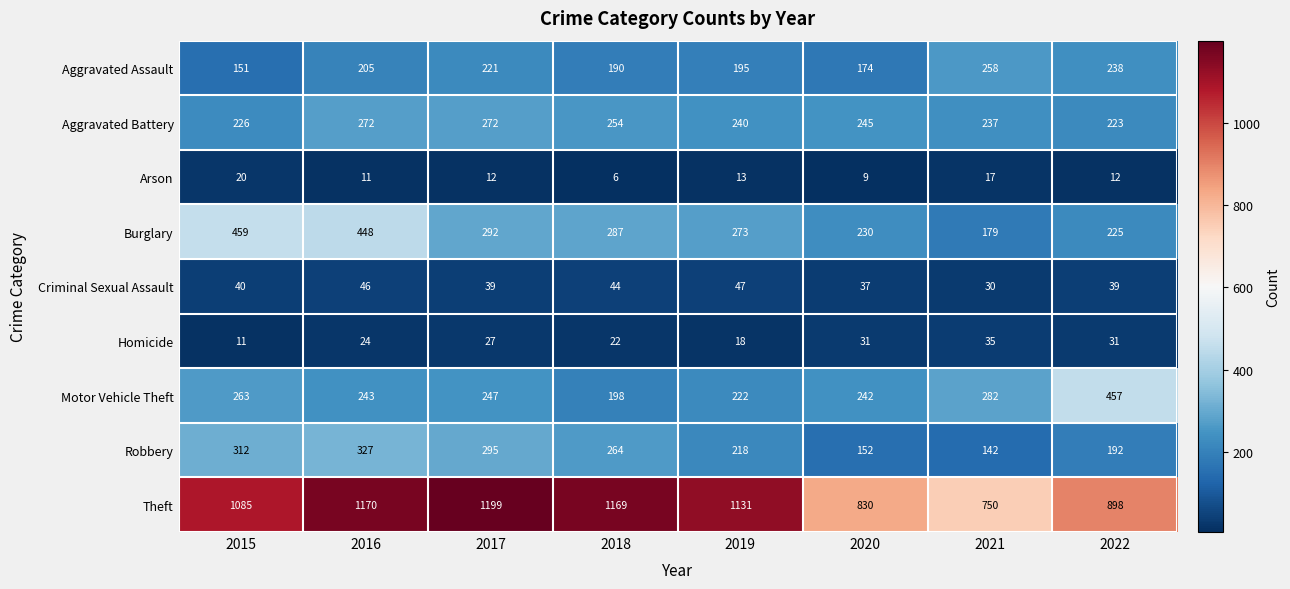

The value of Criminal Sexual Assault at 2019 is 83. True or false?

False